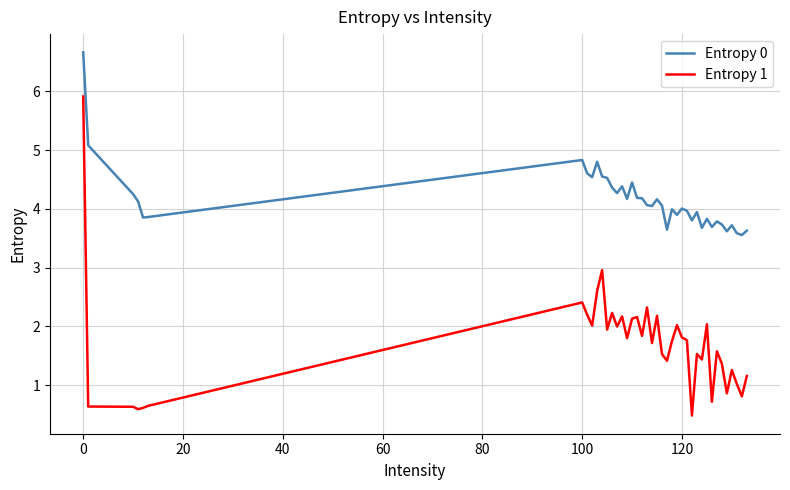

Rank the series by their maximum value, from lowest to highest.

Entropy 1, Entropy 0